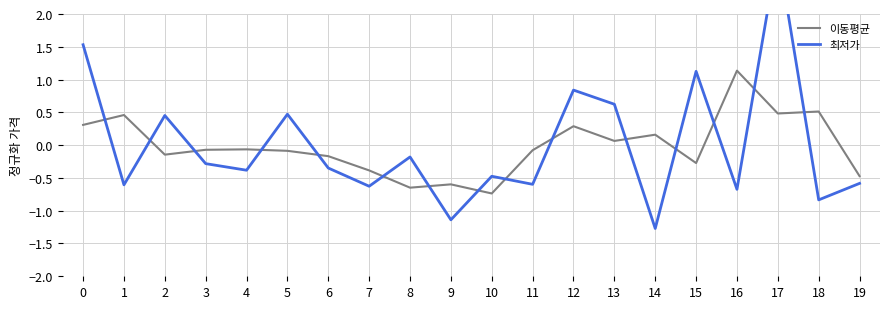

What is the minimum value shown in the chart?

-1.3